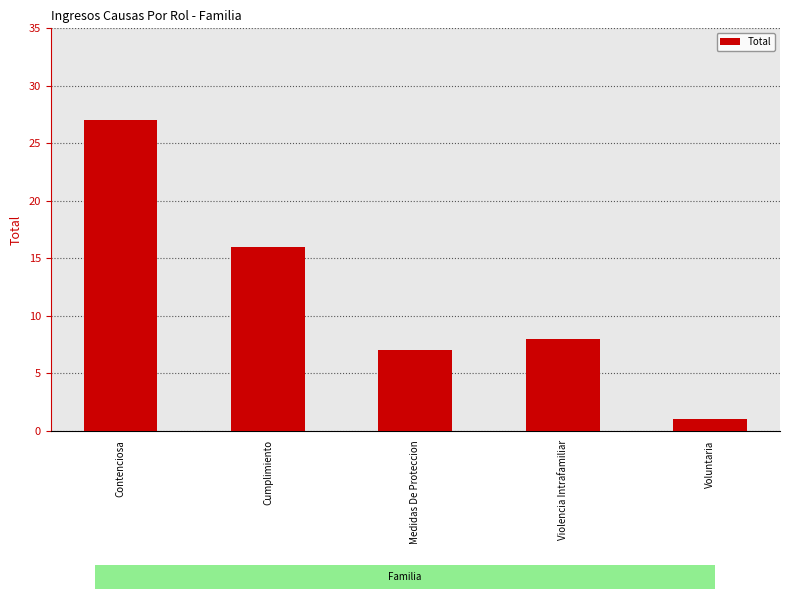

At which category does the chart reach its minimum across all series?

Voluntaria